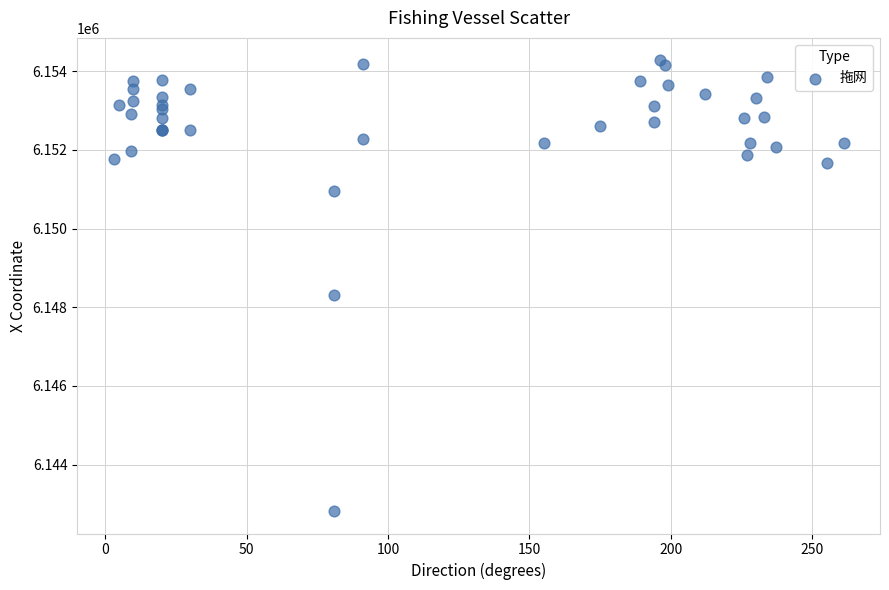

What Y value in the scatter plot is closest to 6148548?

6148313.4